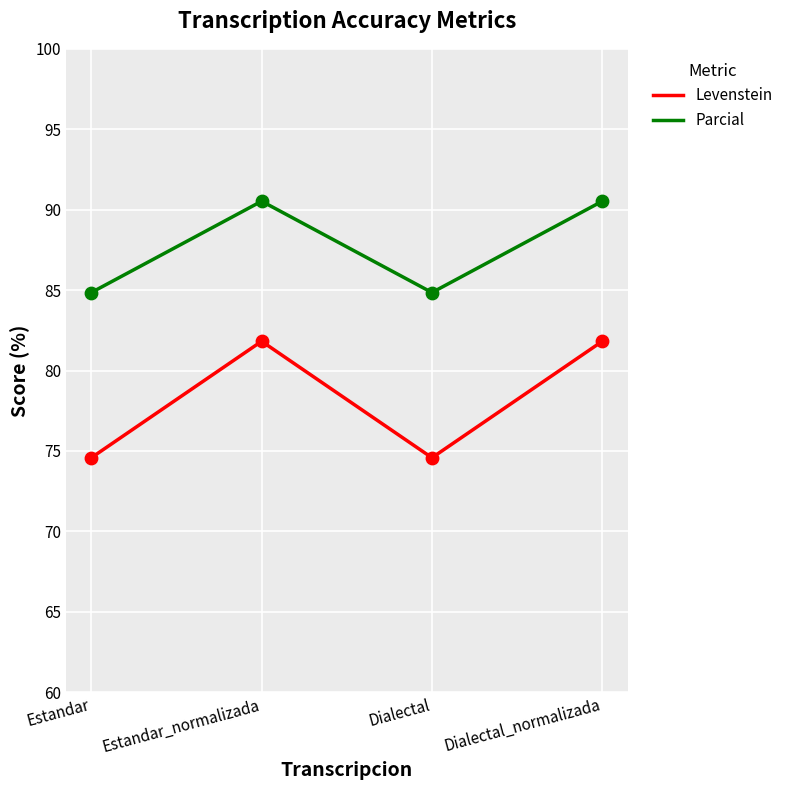

Which series has the largest total across all categories?

Parcial